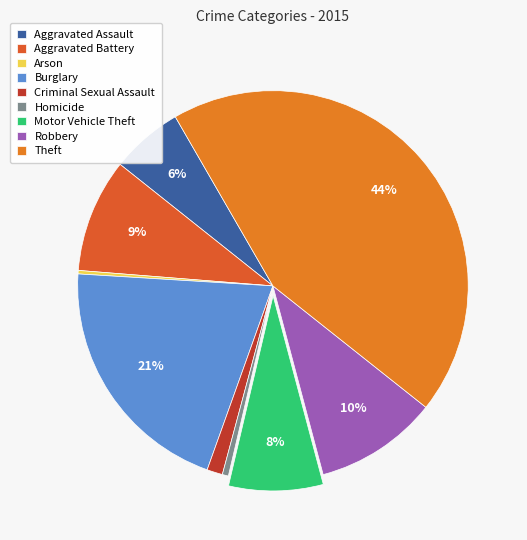

To the nearest percent, what portion does Motor Vehicle Theft represent?

8%